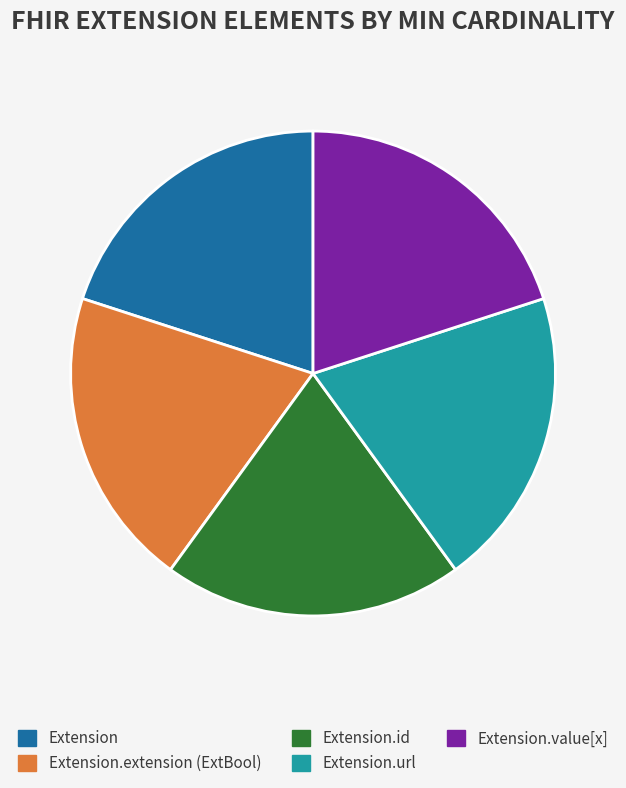

The Extension.id slice represents 15% of the pie. True or false?

False